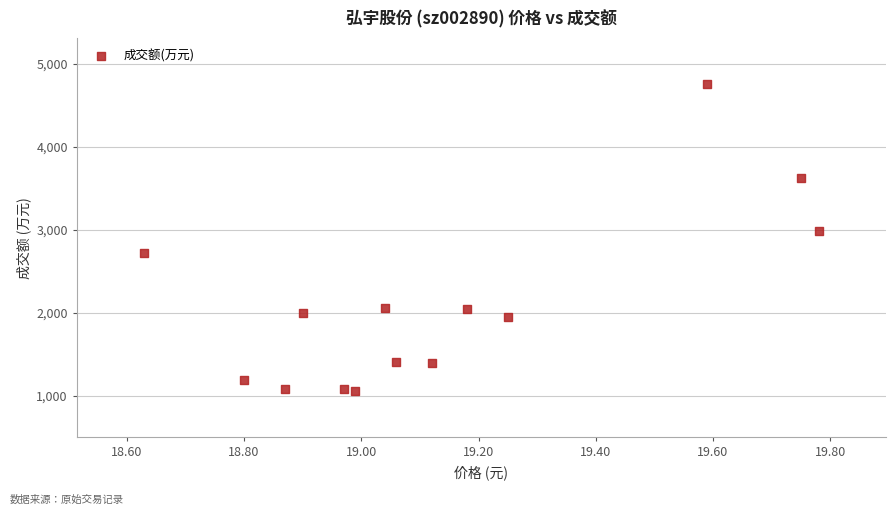

What is the range of Y values (max minus min)?

3702